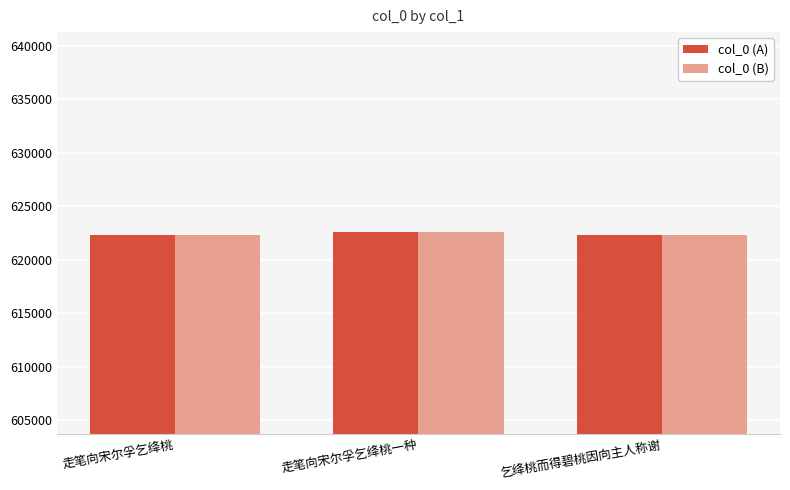

What is the total value across all series at 走笔向宋尔孚乞绛桃?

1244694